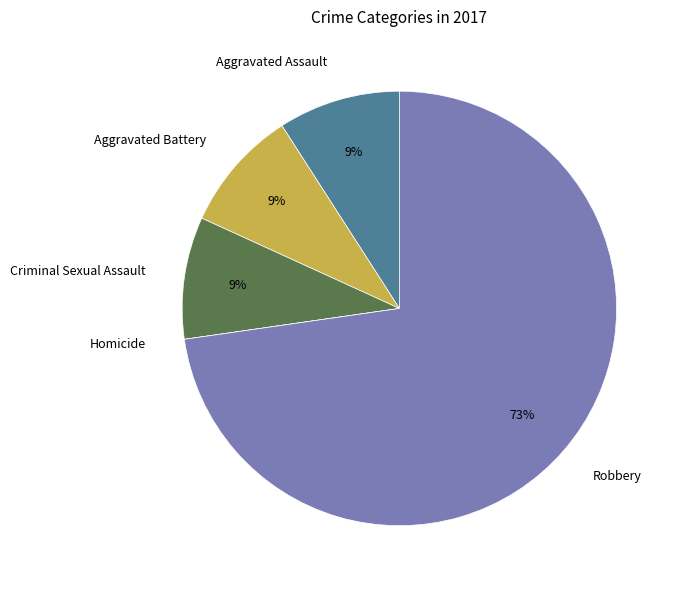

The Robbery slice represents 73% of the pie. True or false?

True